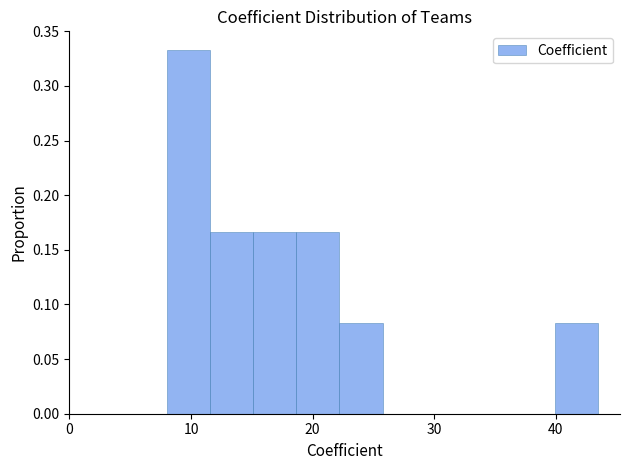

Around what value on the x-axis is the tallest bar? Give the approximate position of its centre, as read against the axis.

10